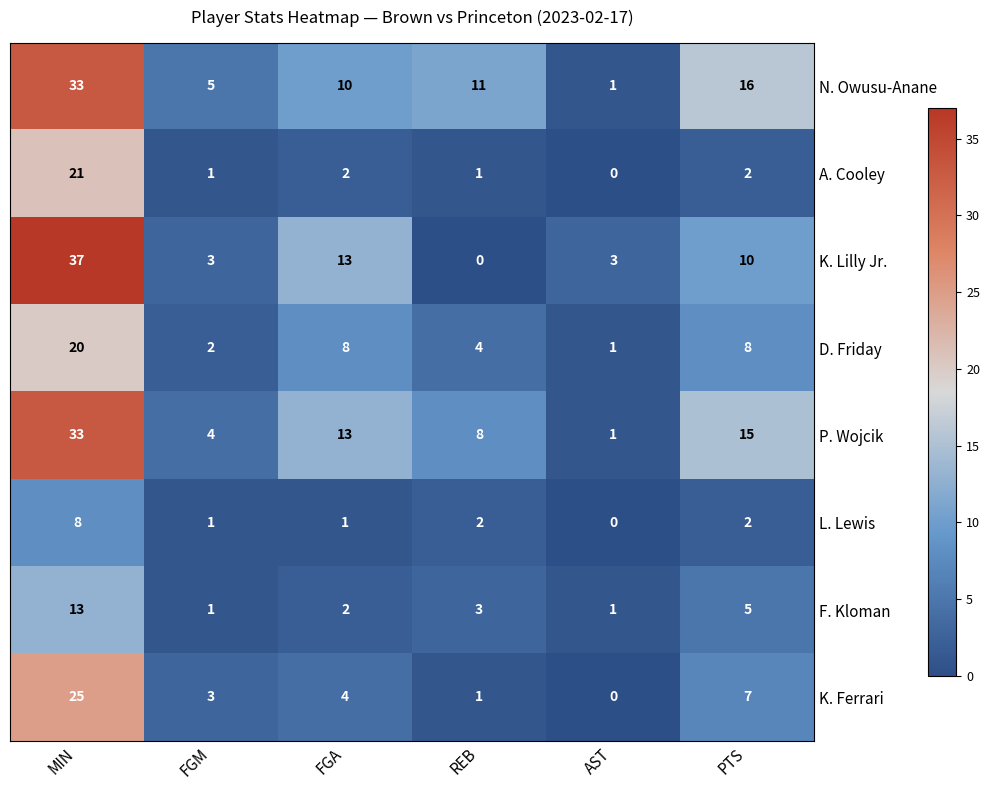

What is the highest value of the K. Lilly Jr. series?

37